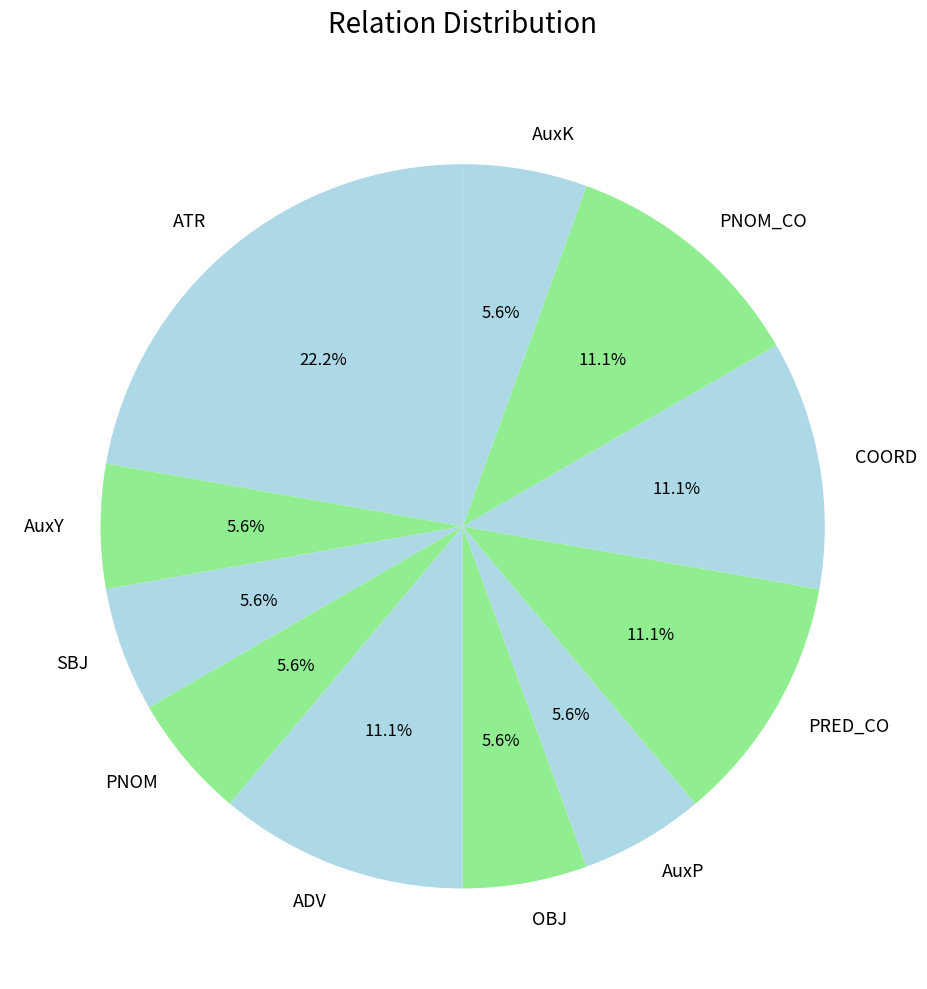

Count the number of slices in the pie.

11